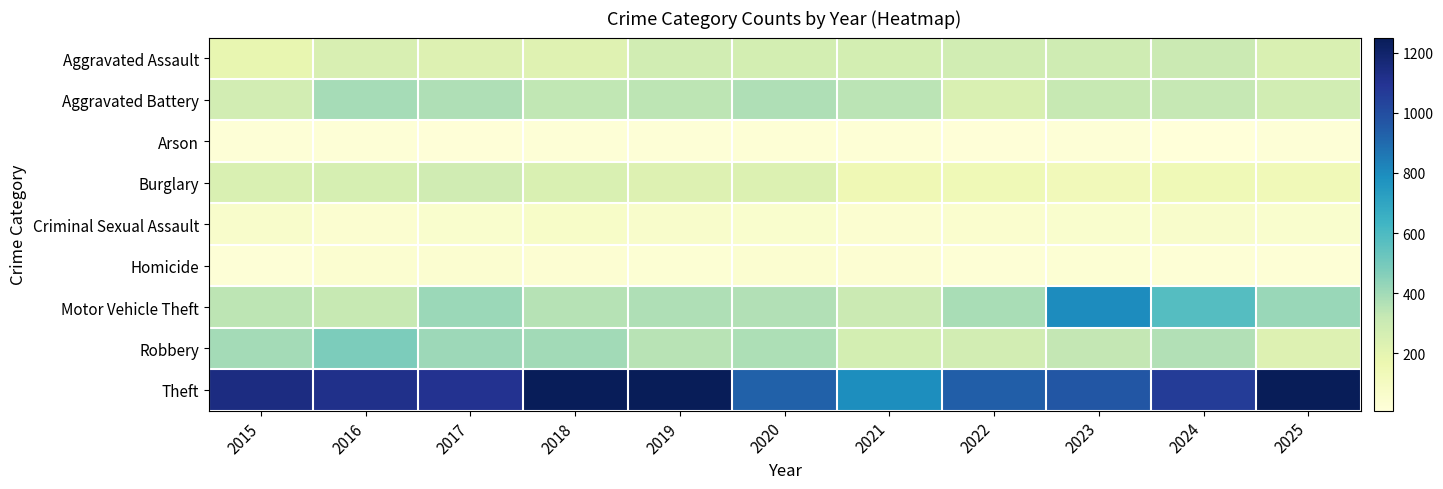

Reading left to right, transcribe all the data shown in this chart.

Aggravated Assault: 2015=189	2016=248	2017=231	2018=219	2019=277	2020=267	2021=270	2022=277	2023=287	2024=301	2025=244
Aggravated Battery: 2015=273	2016=391	2017=369	2018=333	2019=342	2020=369	2021=349	2022=244	2023=318	2024=324	2025=281
Arson: 2015=21	2016=20	2017=16	2018=21	2019=22	2020=27	2021=25	2022=19	2023=23	2024=10	2025=22
Burglary: 2015=247	2016=260	2017=285	2018=244	2019=229	2020=233	2021=148	2022=145	2023=128	2024=144	2025=137
Criminal Sexual Assault: 2015=68	2016=48	2017=55	2018=77	2019=66	2020=56	2021=47	2022=50	2023=54	2024=68	2025=58
Homicide: 2015=23	2016=48	2017=48	2018=36	2019=32	2020=44	2021=38	2022=27	2023=33	2024=29	2025=28
Motor Vehicle Theft: 2015=340	2016=317	2017=414	2018=358	2019=372	2020=365	2021=301	2022=385	2023=797	2024=579	2025=418
Robbery: 2015=395	2016=484	2017=412	2018=400	2019=351	2020=376	2021=269	2022=274	2023=329	2024=366	2025=228
Theft: 2015=1139	2016=1119	2017=1100	2018=1242	2019=1250	2020=926	2021=792	2022=938	2023=965	2024=1065	2025=1249